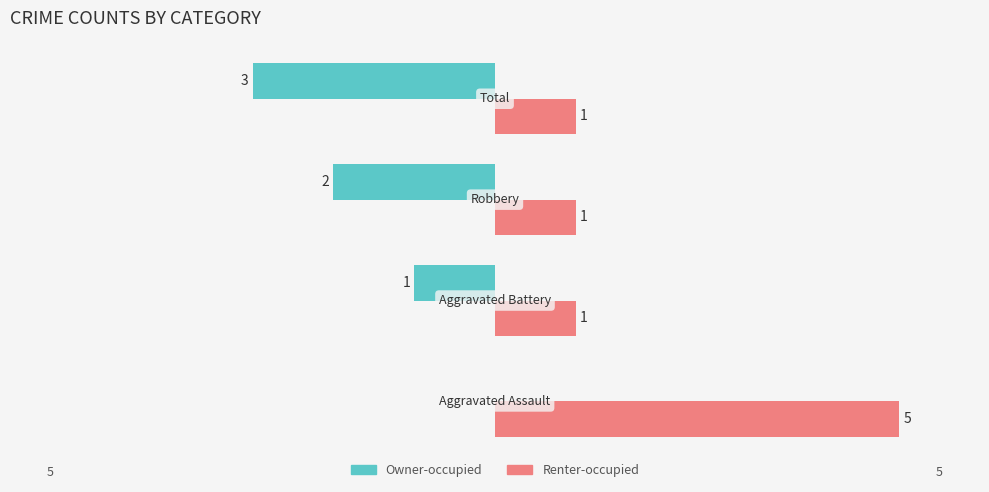

Which series has the largest total across all categories?

Renter-occupied